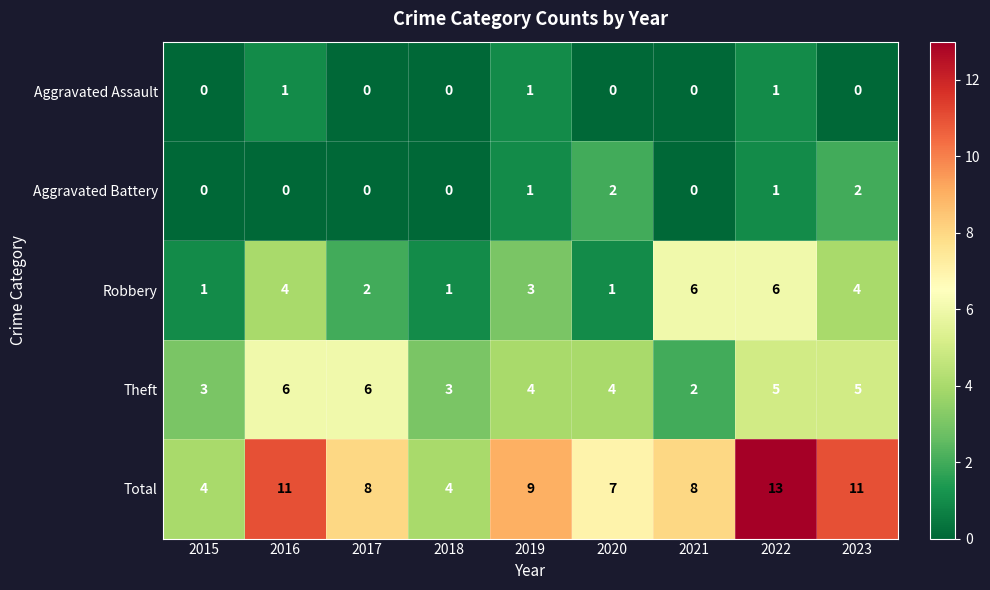

True or false: Theft has a value of 2 at 2021.

True